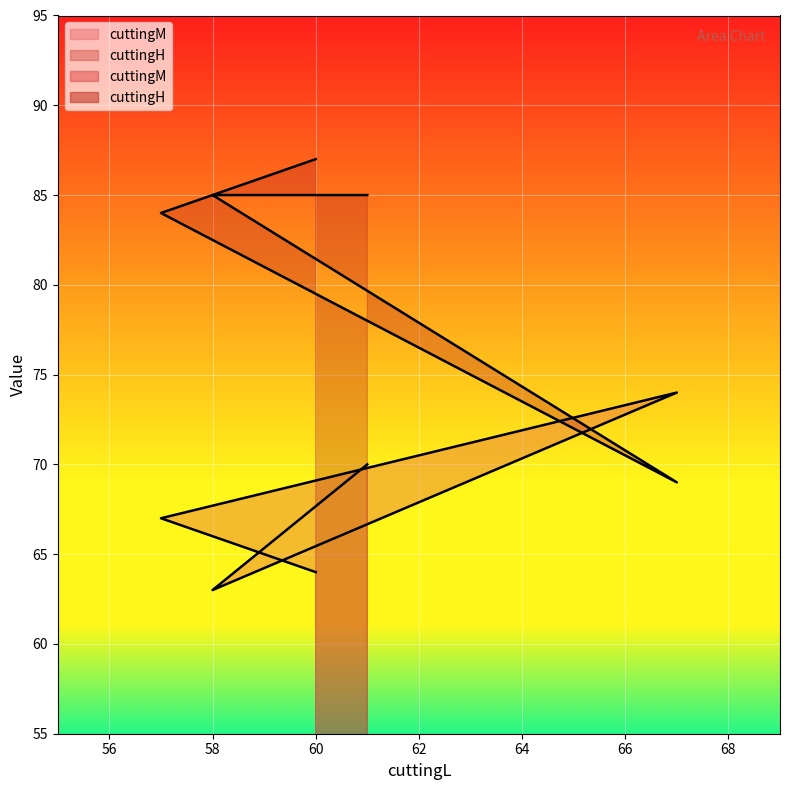

List the series in order of their peak value, lowest first.

cuttingM, cuttingH